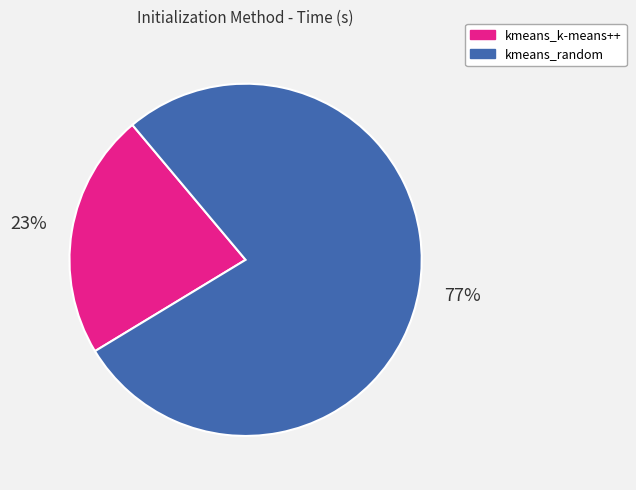

To the nearest percent, what is the combined percentage of kmeans_k-means++ and kmeans_random?

100%